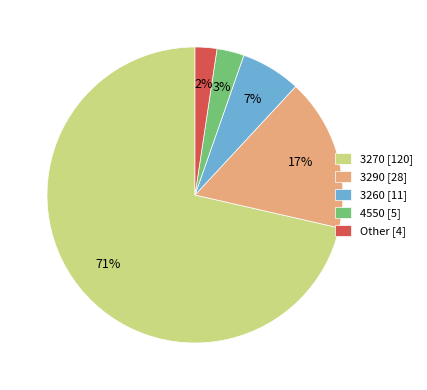

The Other slice represents 2% of the pie. True or false?

True